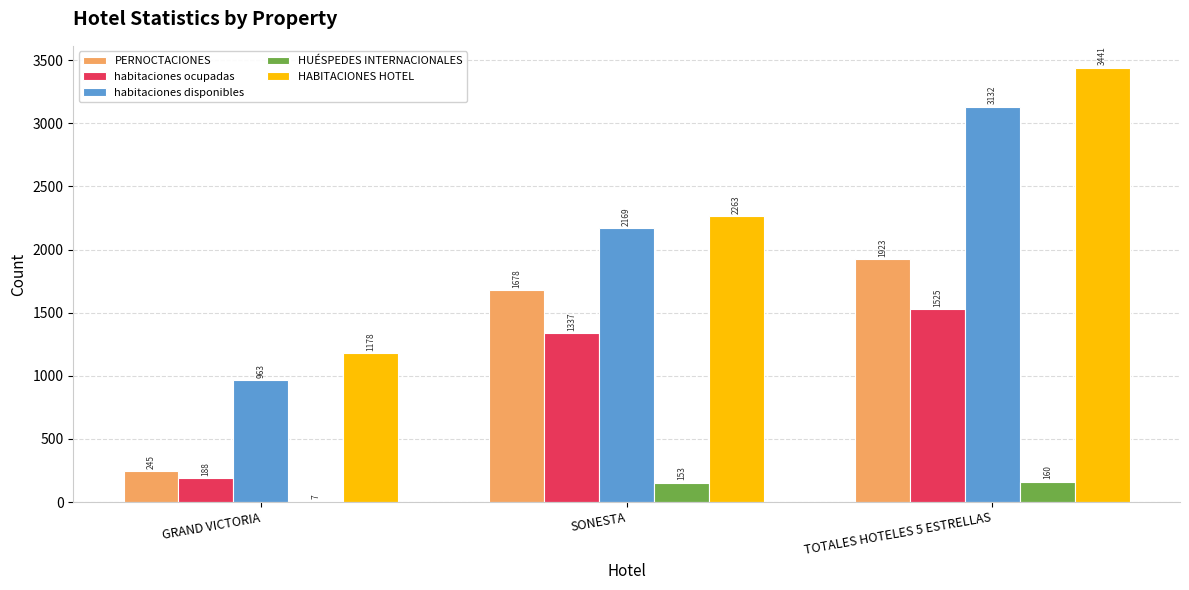

What is the sum of all PERNOCTACIONES values?

3846